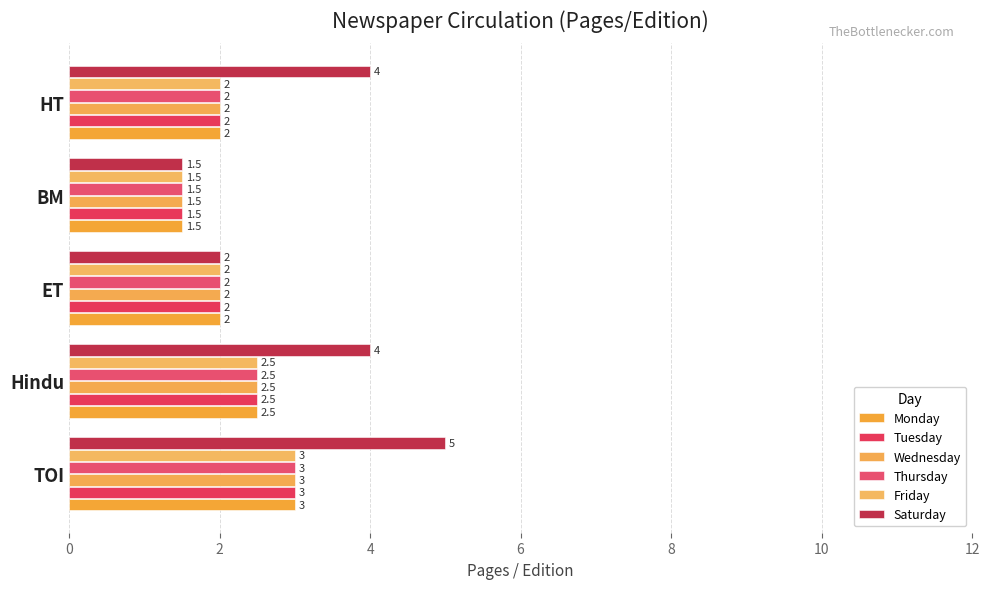

How many Wednesday values are between 2 and 3?

4